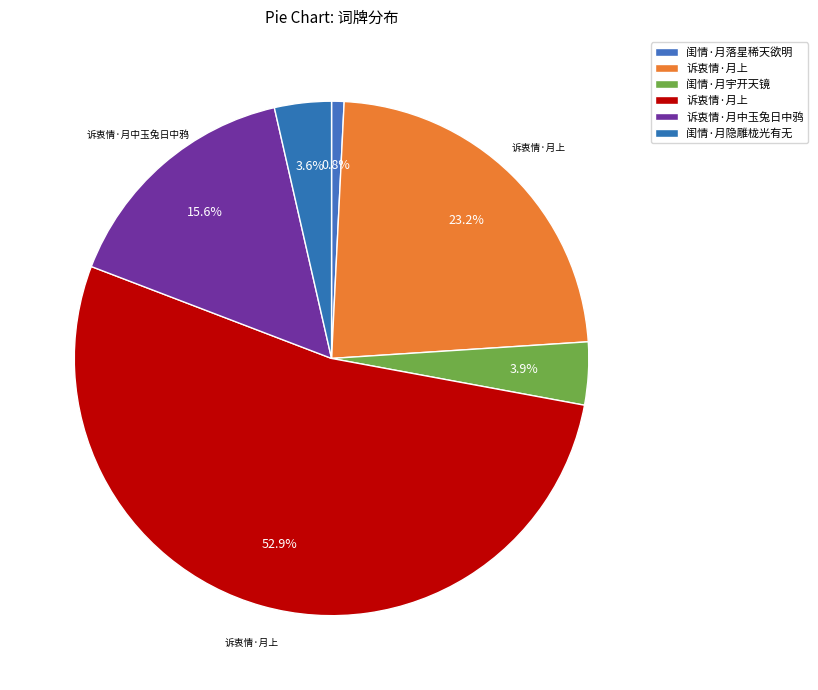

Count the number of slices in the pie.

6